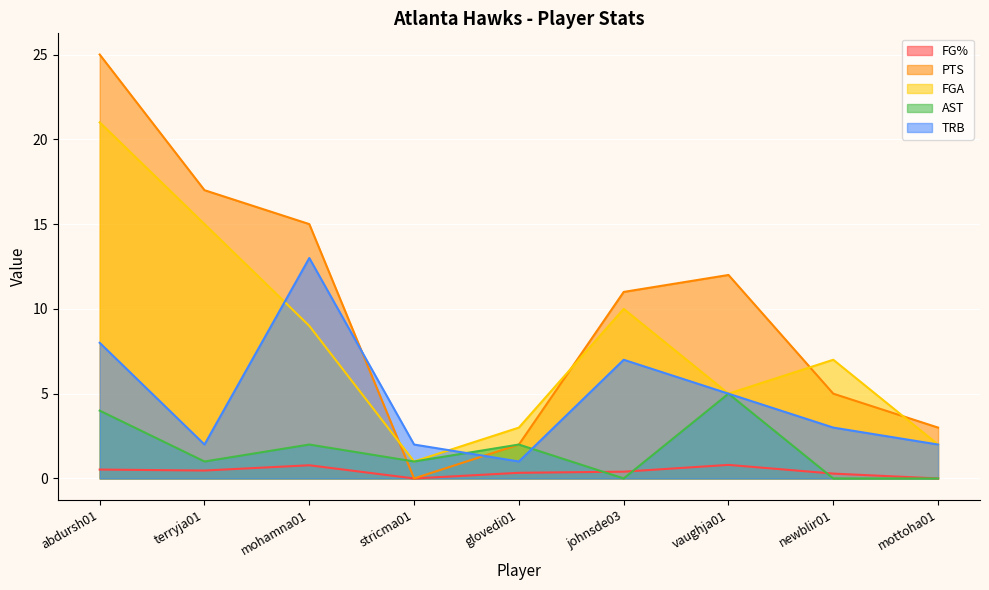

Reading left to right, what are all the values shown in this chart?

FG%: abdursh01=0.5	terryja01=0.5	mohamna01=0.8	stricma01=0.0	glovedi01=0.3	johnsde03=0.4	vaughja01=0.8	newblir01=0.3	mottoha01=0.0
PTS: abdursh01=25.0	terryja01=17.0	mohamna01=15.0	stricma01=0.0	glovedi01=2.0	johnsde03=11.0	vaughja01=12.0	newblir01=5.0	mottoha01=3.0
FGA: abdursh01=21.0	terryja01=15.0	mohamna01=9.0	stricma01=1.0	glovedi01=3.0	johnsde03=10.0	vaughja01=5.0	newblir01=7.0	mottoha01=2.0
AST: abdursh01=4.0	terryja01=1.0	mohamna01=2.0	stricma01=1.0	glovedi01=2.0	johnsde03=0.0	vaughja01=5.0	newblir01=0.0	mottoha01=0.0
TRB: abdursh01=8.0	terryja01=2.0	mohamna01=13.0	stricma01=2.0	glovedi01=1.0	johnsde03=7.0	vaughja01=5.0	newblir01=3.0	mottoha01=2.0